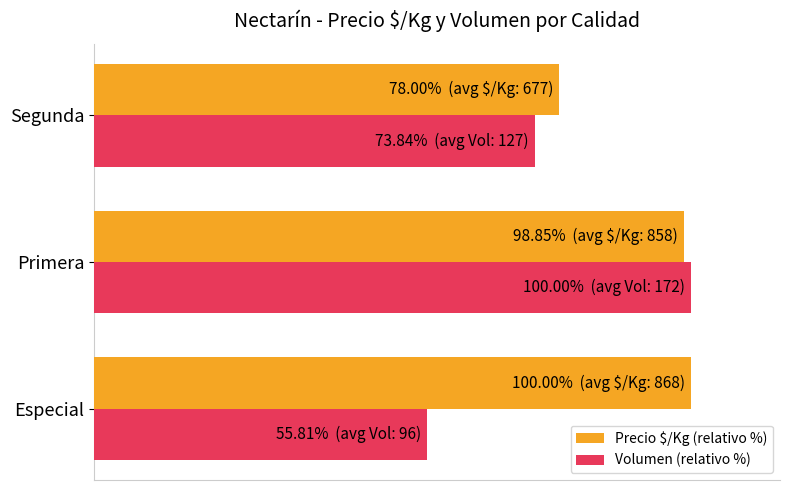

What are all the series names shown in the legend?

Precio $/Kg (relativo %), Volumen (relativo %)